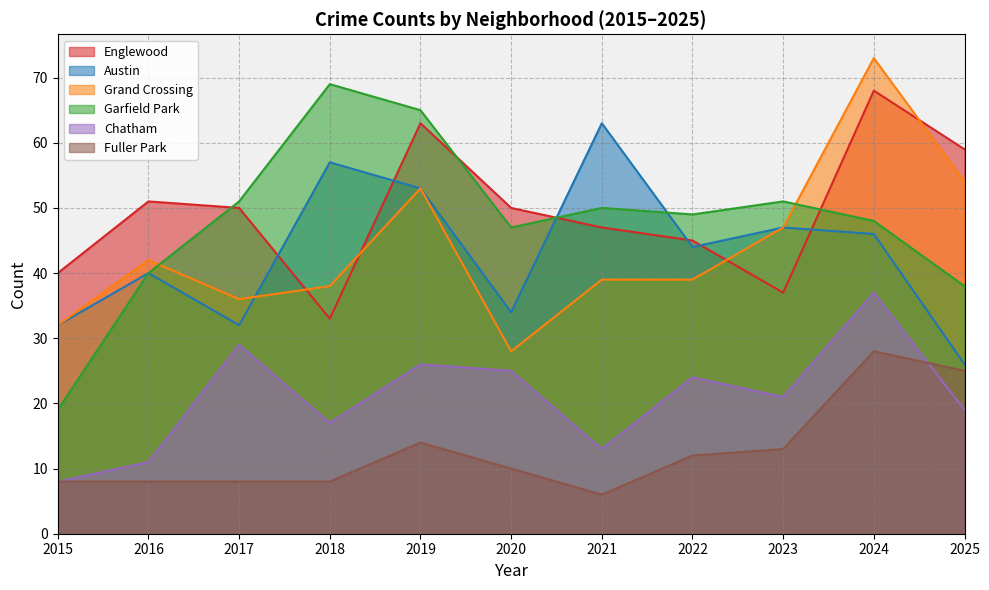

The Austin series shows 67 at 2022. True or false?

False